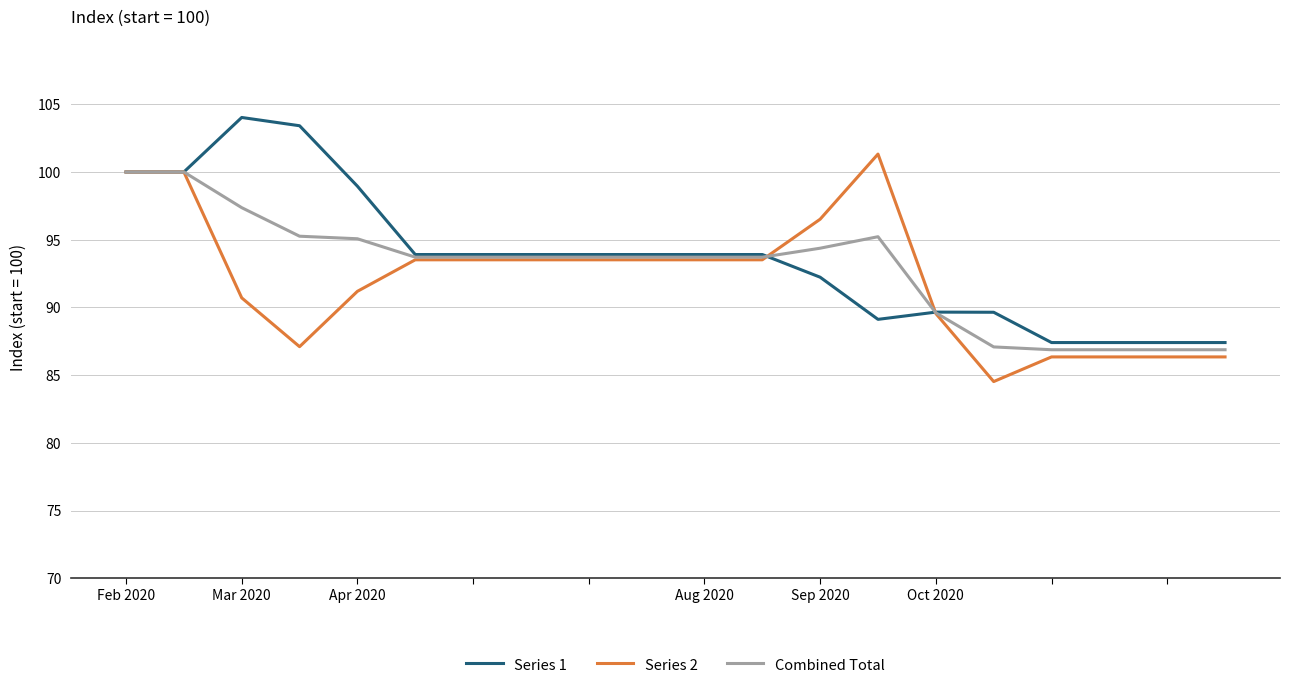

How many categories are shown in the chart?

20